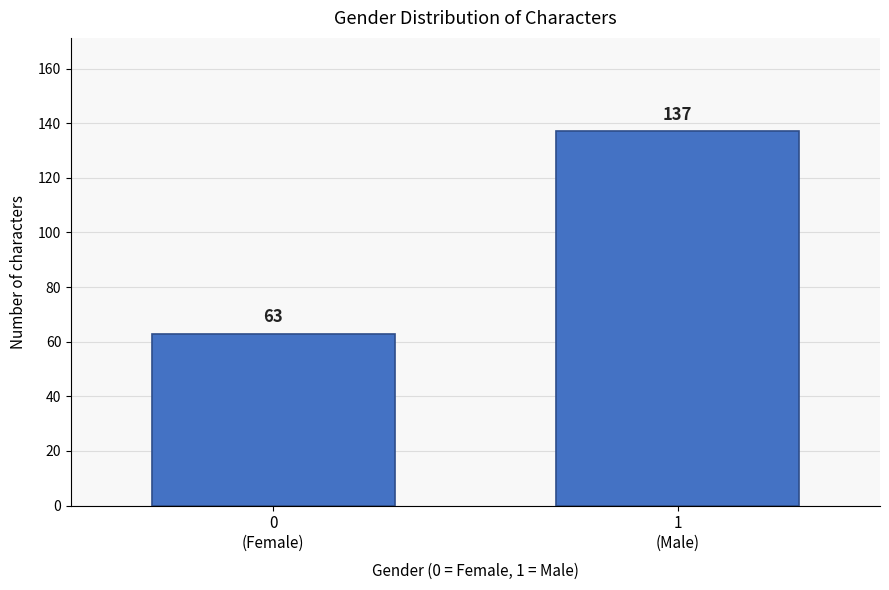

Reading left to right, transcribe all the data shown in this chart.

63	137